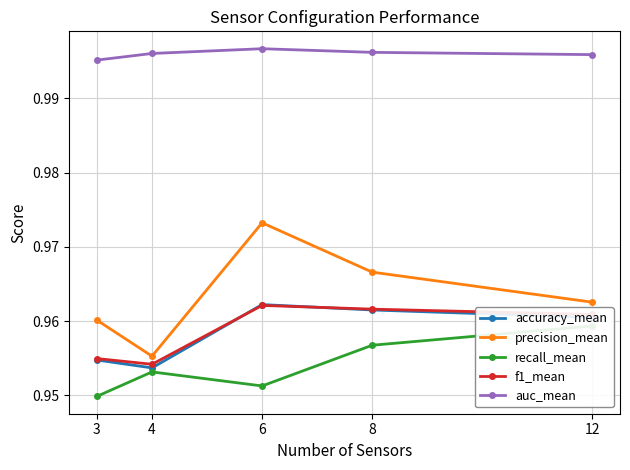

True or false: auc_mean and f1_mean cross at least once.

False